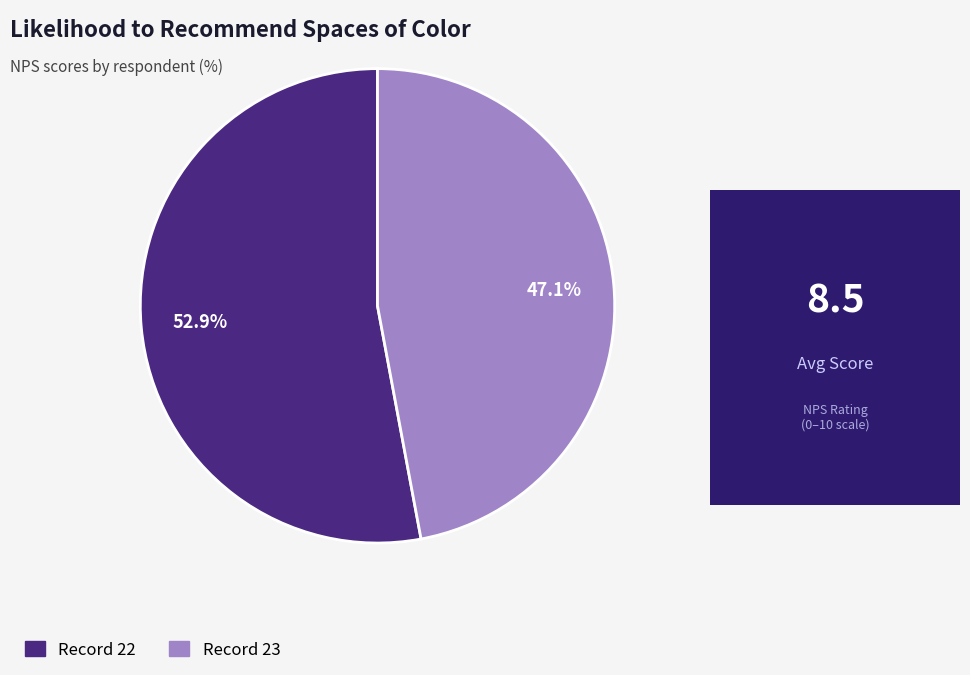

Count the number of slices in the pie.

2